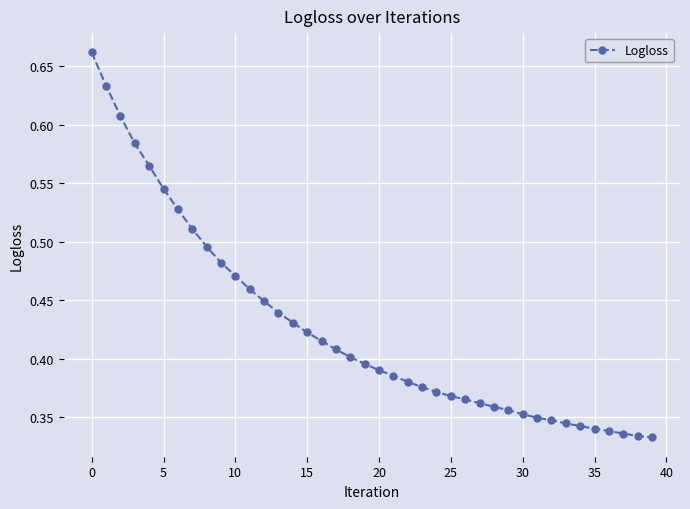

Count the values in the range 0 to 1.

40